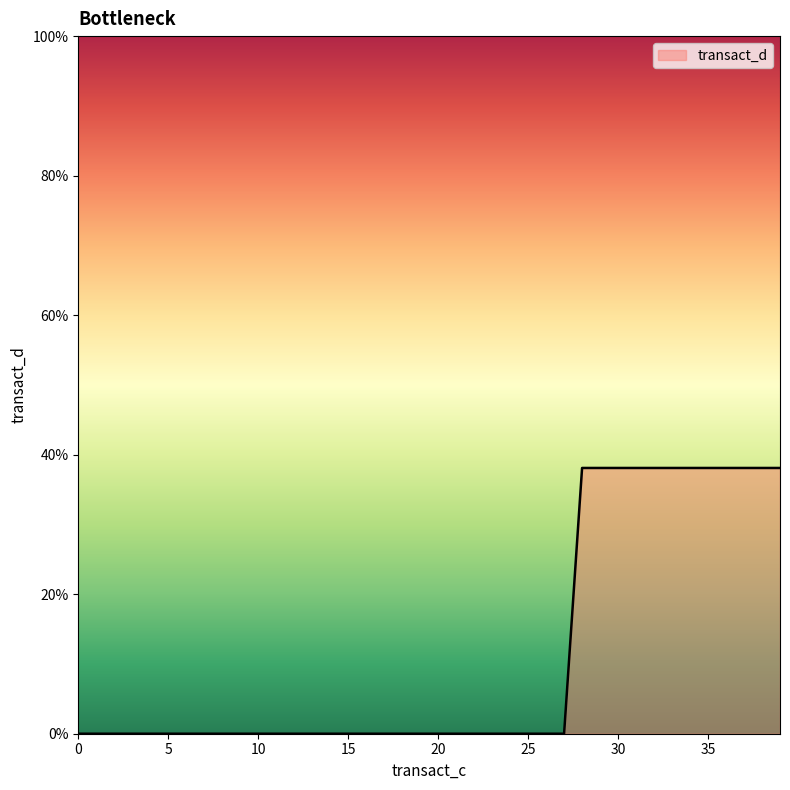

What is the difference between the second highest and minimum values?

0.4